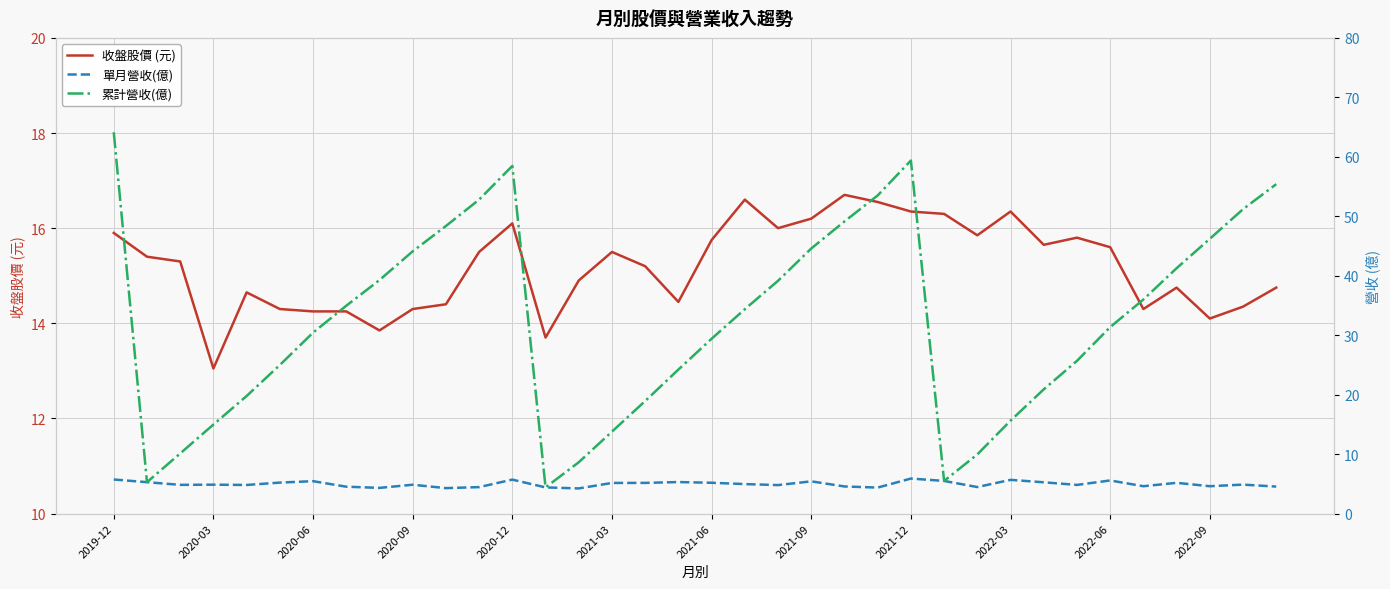

How many interior local peaks does the 累計營收(億) series have?

2